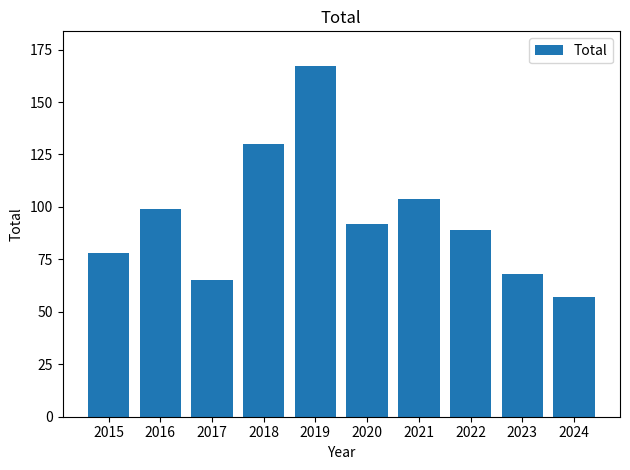

How many data points are less than 92?

5